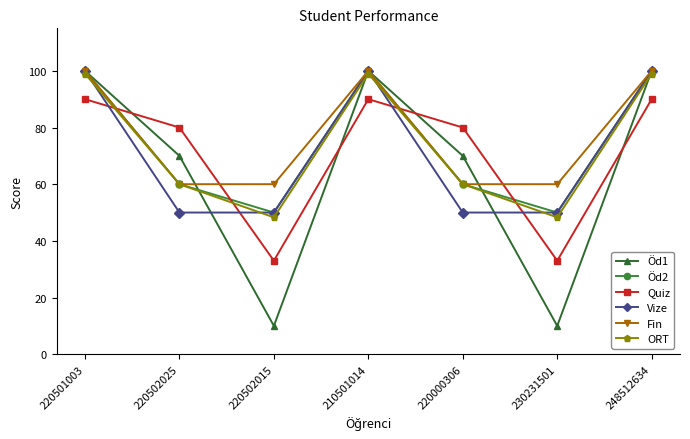

Does the chart display data point markers on the line(s)?

Yes